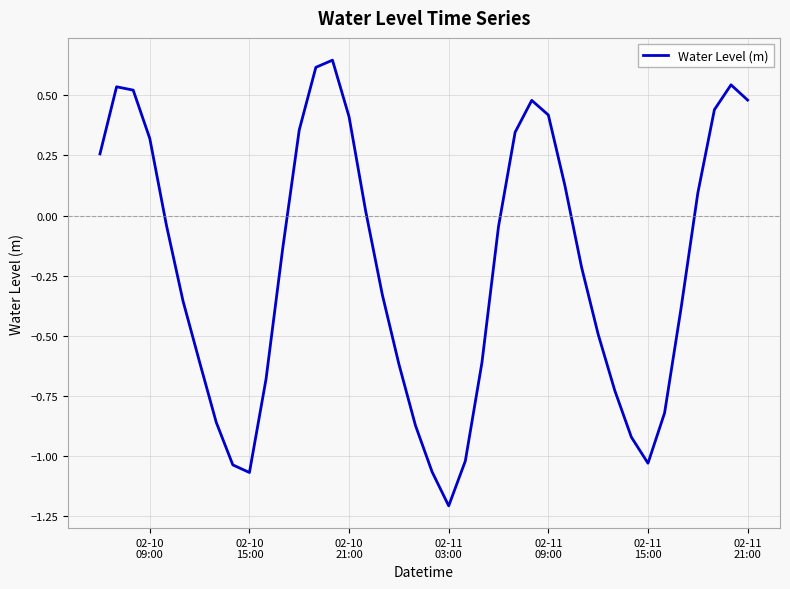

What is the difference between the maximum and minimum values?

1.9